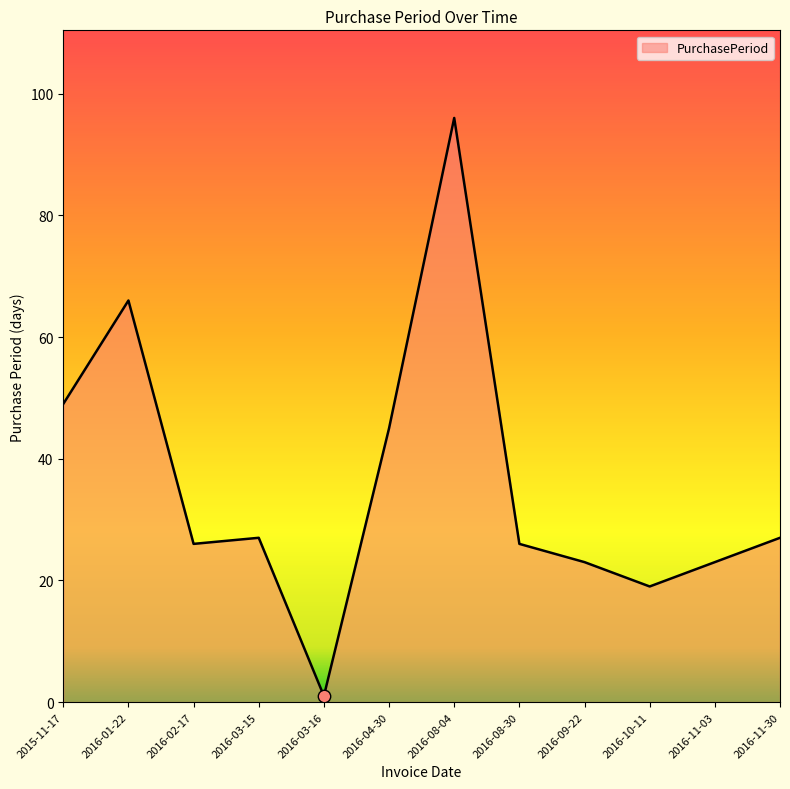

What is the change in value from 2015-11-17 to 2016-04-30?

-4